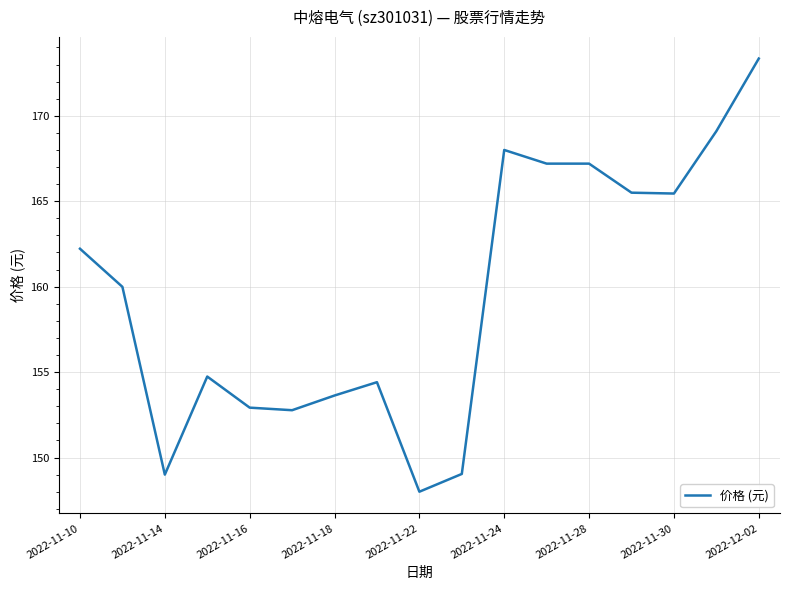

What is the smallest value displayed?

148.0